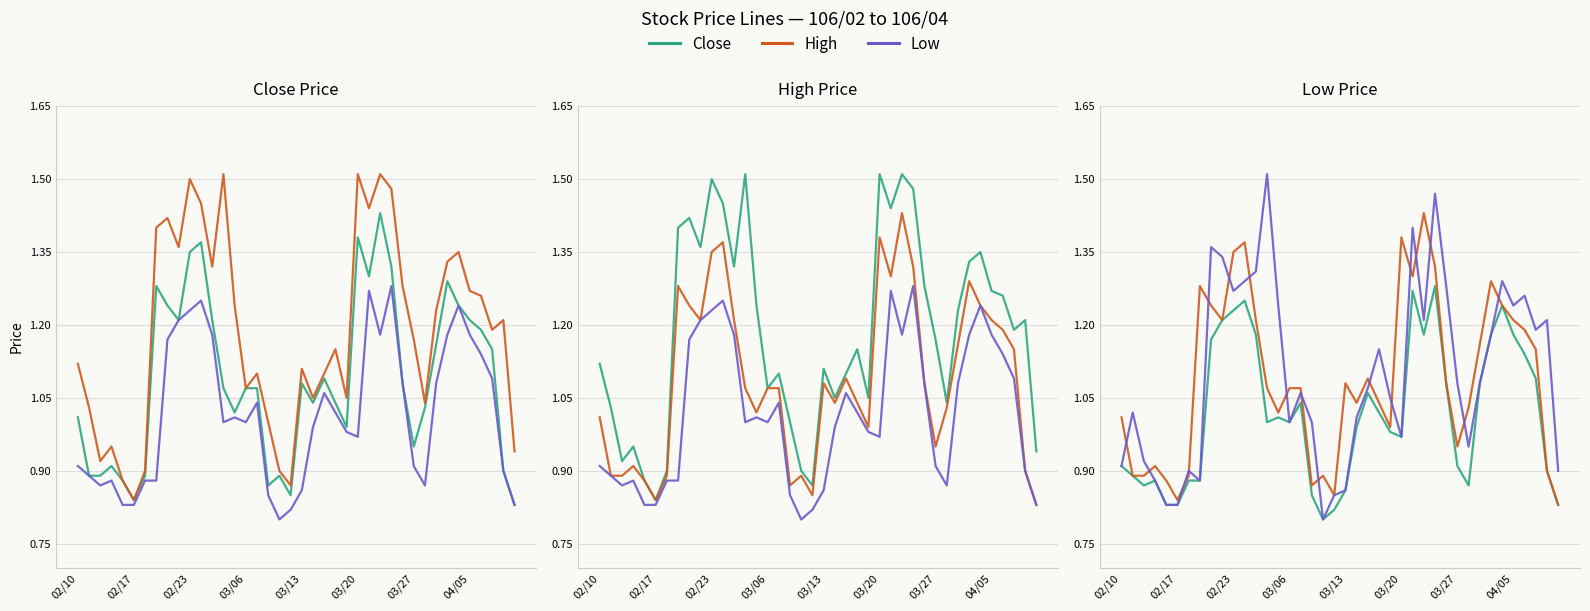

Between 03/13 and 03/06, which is larger?

03/06